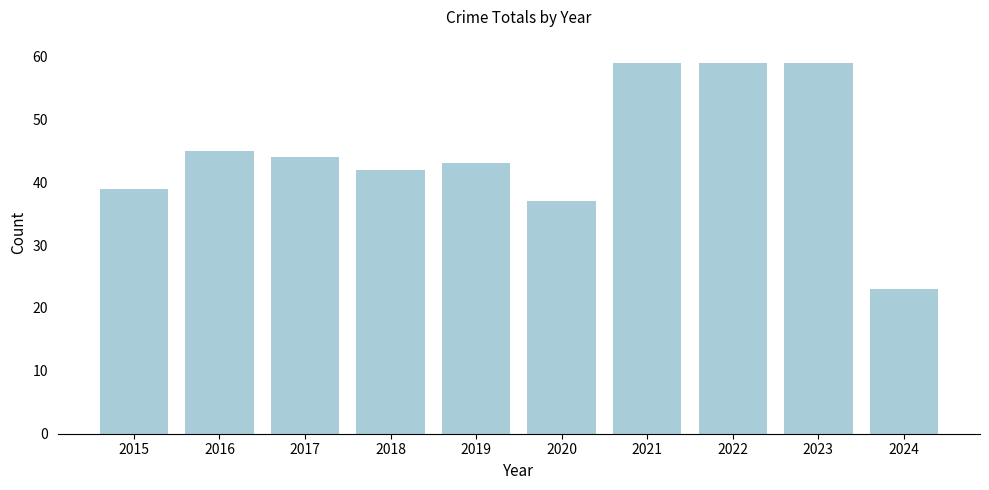

What value does the data have at 2023, to the nearest 10?

60